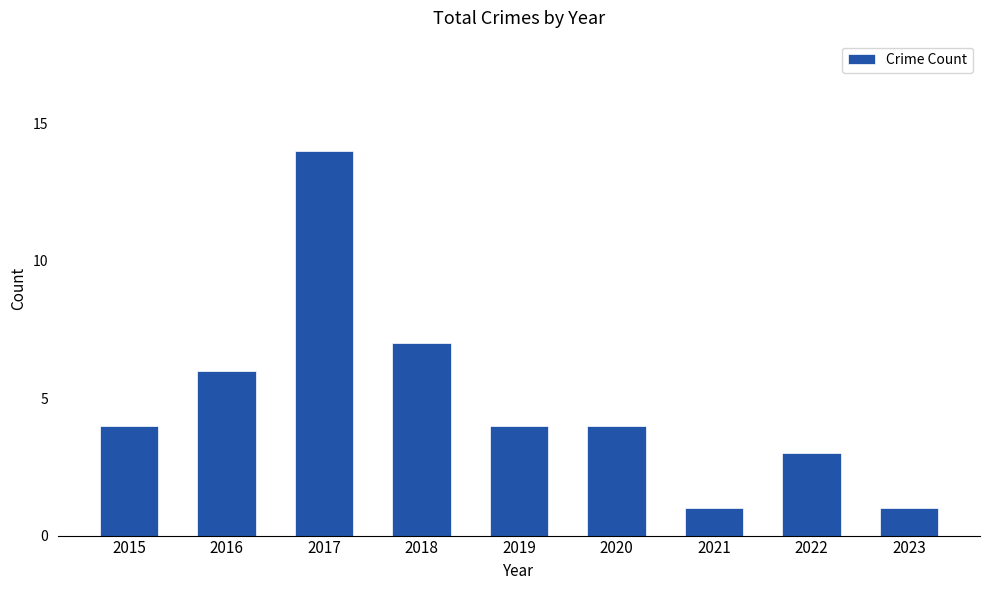

What is the average value?

5